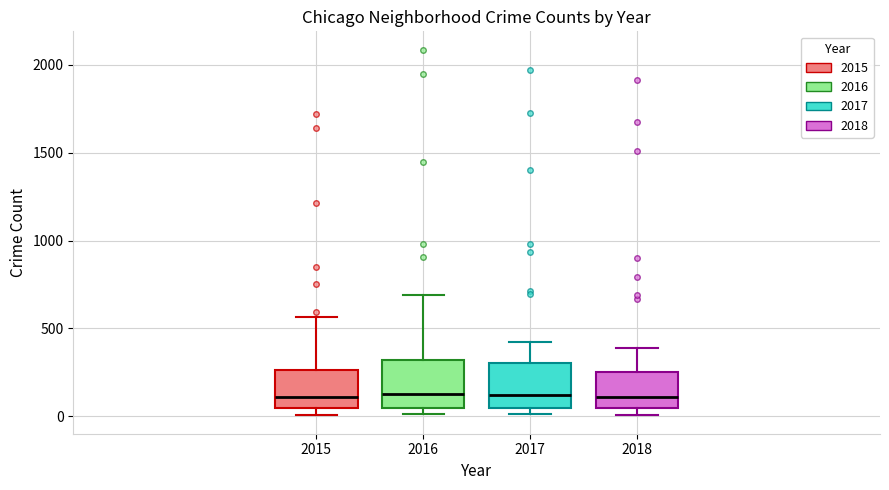

Reading left to right, transcribe this box plot: for each box, give where its median line is, the range the box spans, and where its two whiskers end, as read against the y-axis. The values are not printed on the chart, so give them approximately, as read against the axis.

2015: median 100, box 50 to 250, whiskers 0 to 550
2016: median 150, box 50 to 300, whiskers 0 to 700
2017: median 100, box 50 to 300, whiskers 0 to 400
2018: median 100, box 50 to 250, whiskers 0 to 400